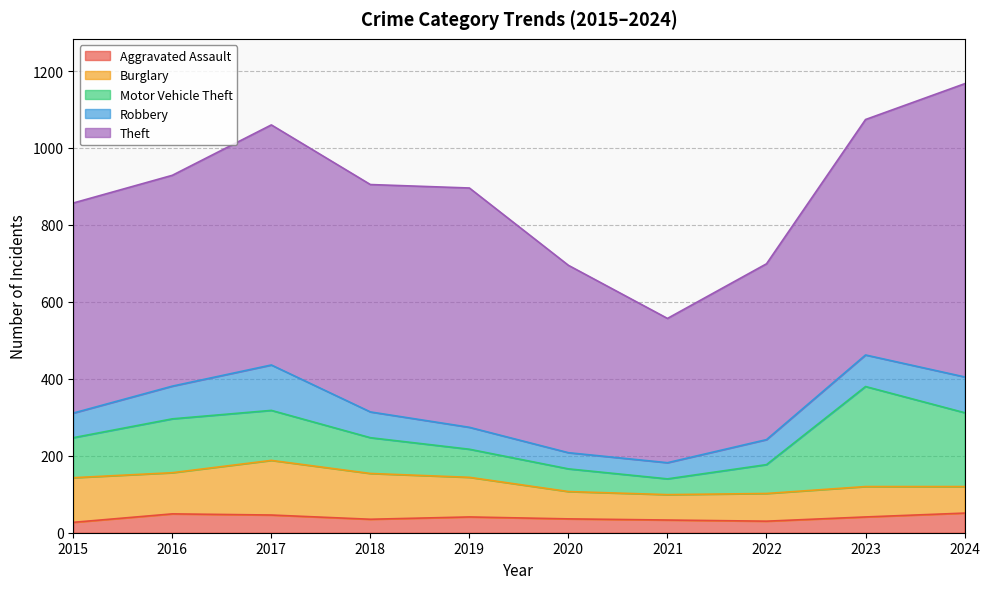

Which series changed the most between 2021 and 2024?

Theft